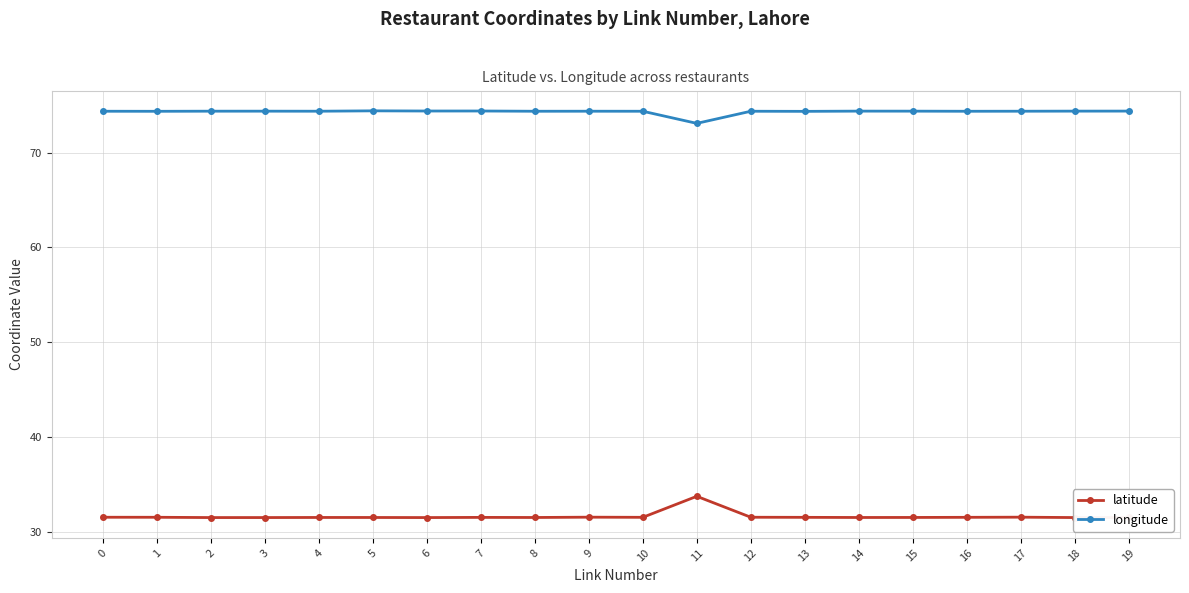

What is the difference between the highest and lowest values at 6?

42.9